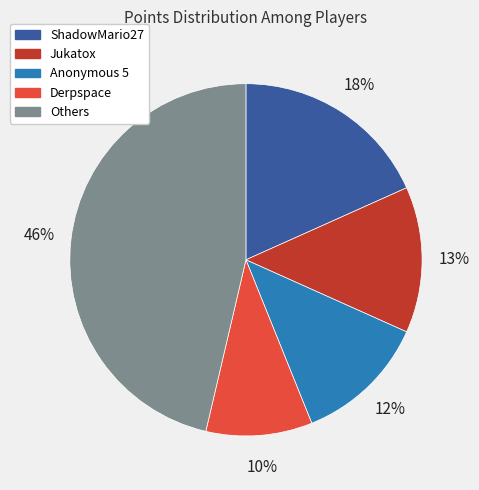

To the nearest percent, what is the average slice percentage?

20%